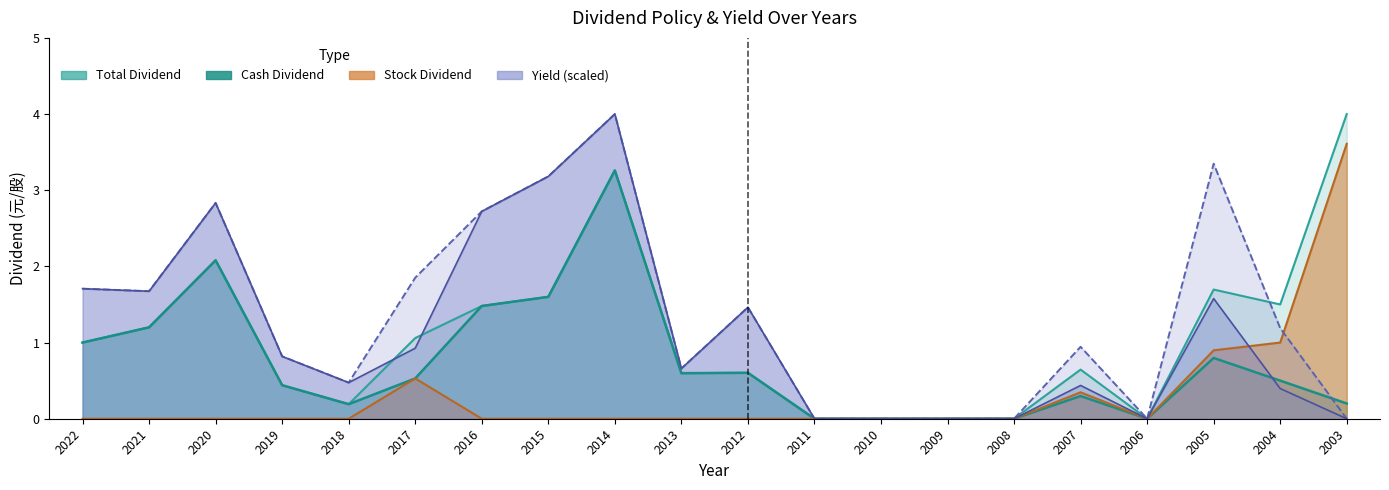

What is the difference between the Total Dividend values at 2011 and 2004?

1.5